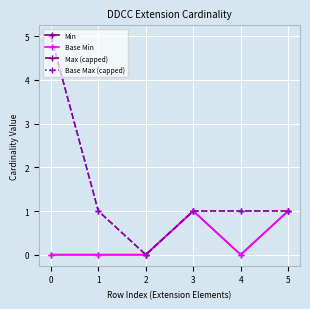

What is the value of the Max (capped) point at the 1st from the left?

5